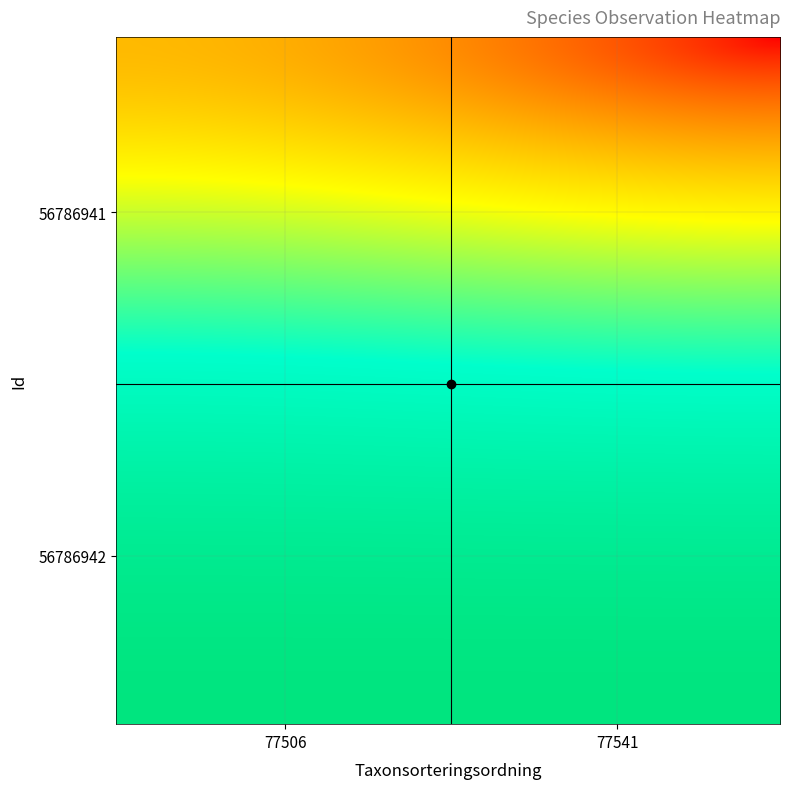

Reading right to left, list all the values displayed in this chart.

56786941: 185	6425
56786942: 77541	77506